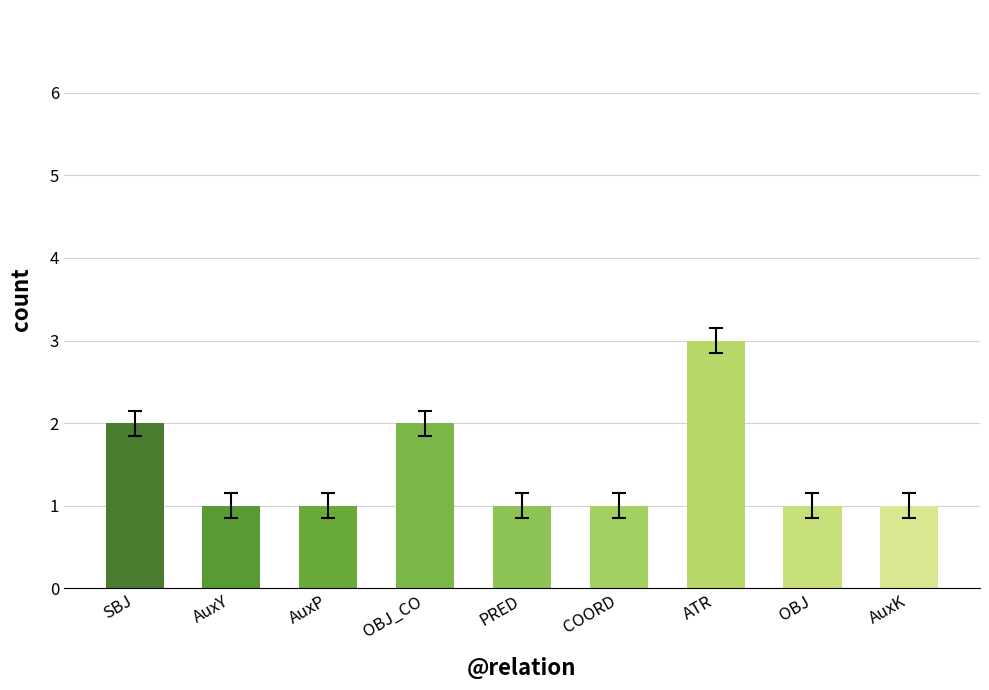

What is the maximum value shown in the chart?

3